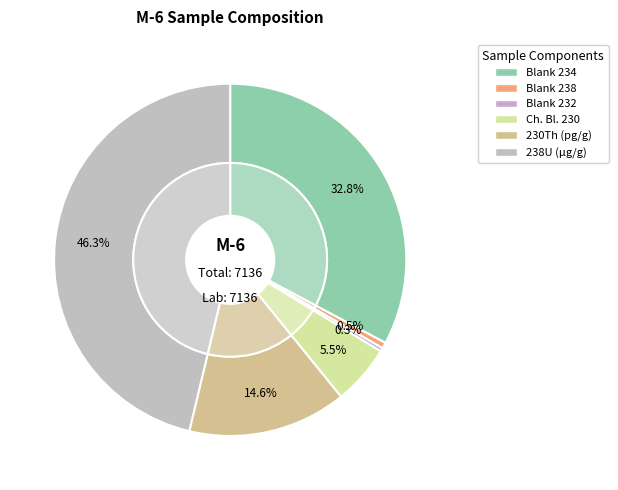

To the nearest percent, what is the average slice percentage?

17%